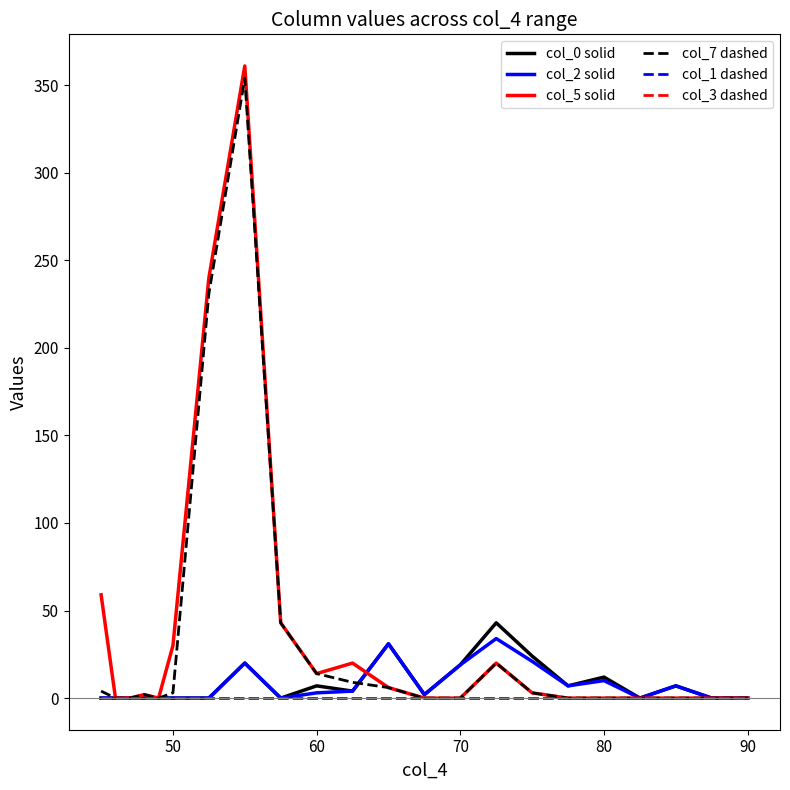

In col_7 dashed, how many points are higher than both neighbors (excluding endpoints)?

3